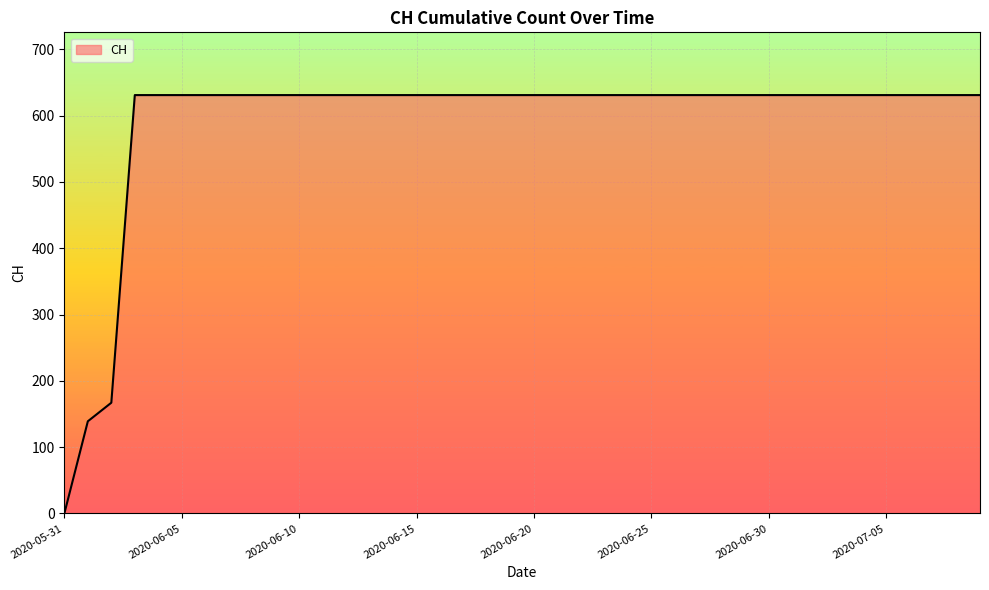

What is the difference between the maximum and minimum values?

631